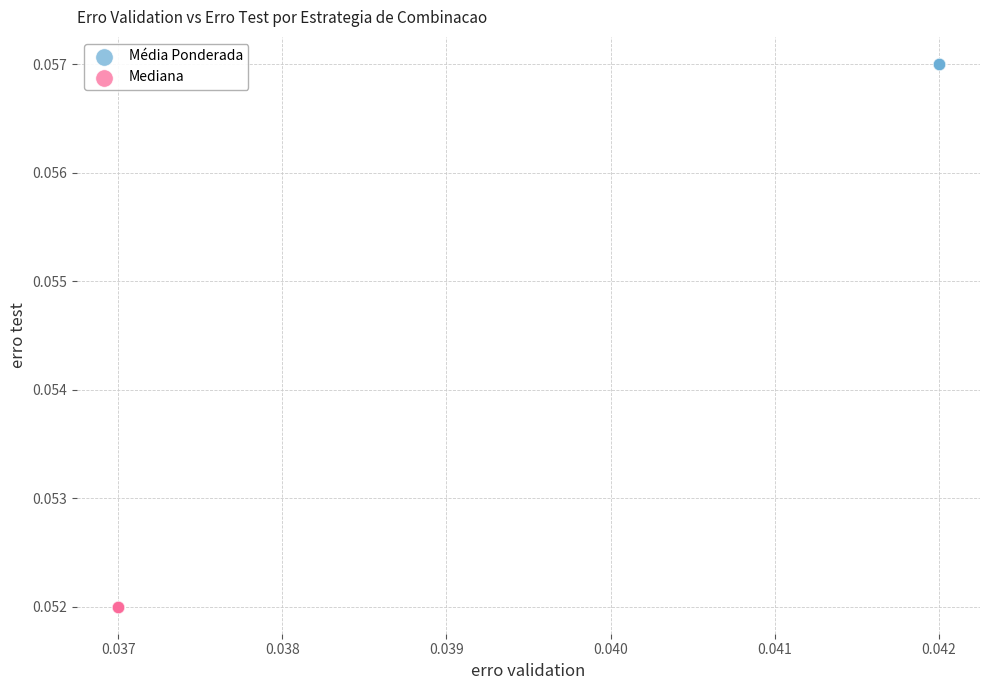

Which series contains the lowest Y value?

Mediana